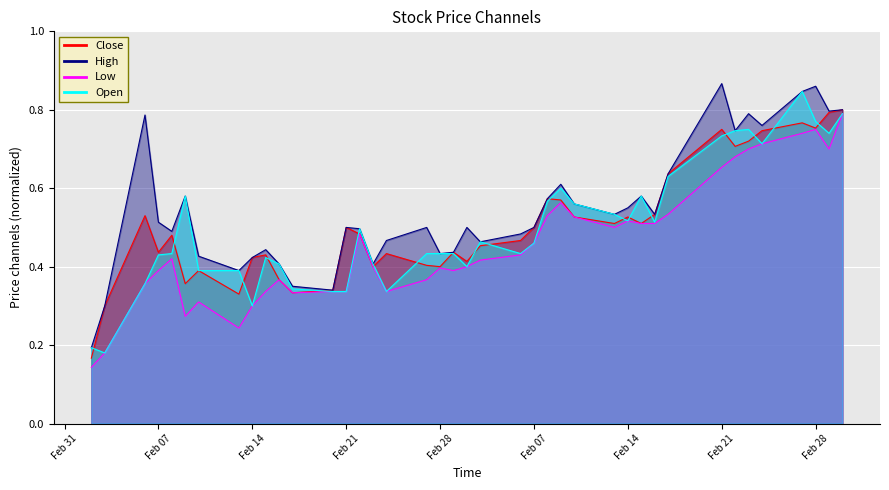

List the labels in order of Close value, largest first.

2017-03-30, 2017-03-29, 2017-03-27, 2017-03-28, 2017-03-21, 2017-03-24, 2017-03-23, 2017-03-22, 2017-03-17, 2017-03-08, 2017-03-09, 2017-03-16, 2017-02-06, 2017-03-10, 2017-03-14, 2017-03-13, 2017-03-15, 2017-02-21, 2017-03-07, 2017-02-22, 2017-02-08, 2017-03-06, 2017-03-03, 2017-02-07, 2017-03-01, 2017-02-24, 2017-02-15, 2017-02-14, 2017-03-02, 2017-02-27, 2017-02-23, 2017-02-28, 2017-02-10, 2017-02-16, 2017-02-09, 2017-02-20, 2017-02-17, 2017-02-13, 2017-02-03, 2017-02-02